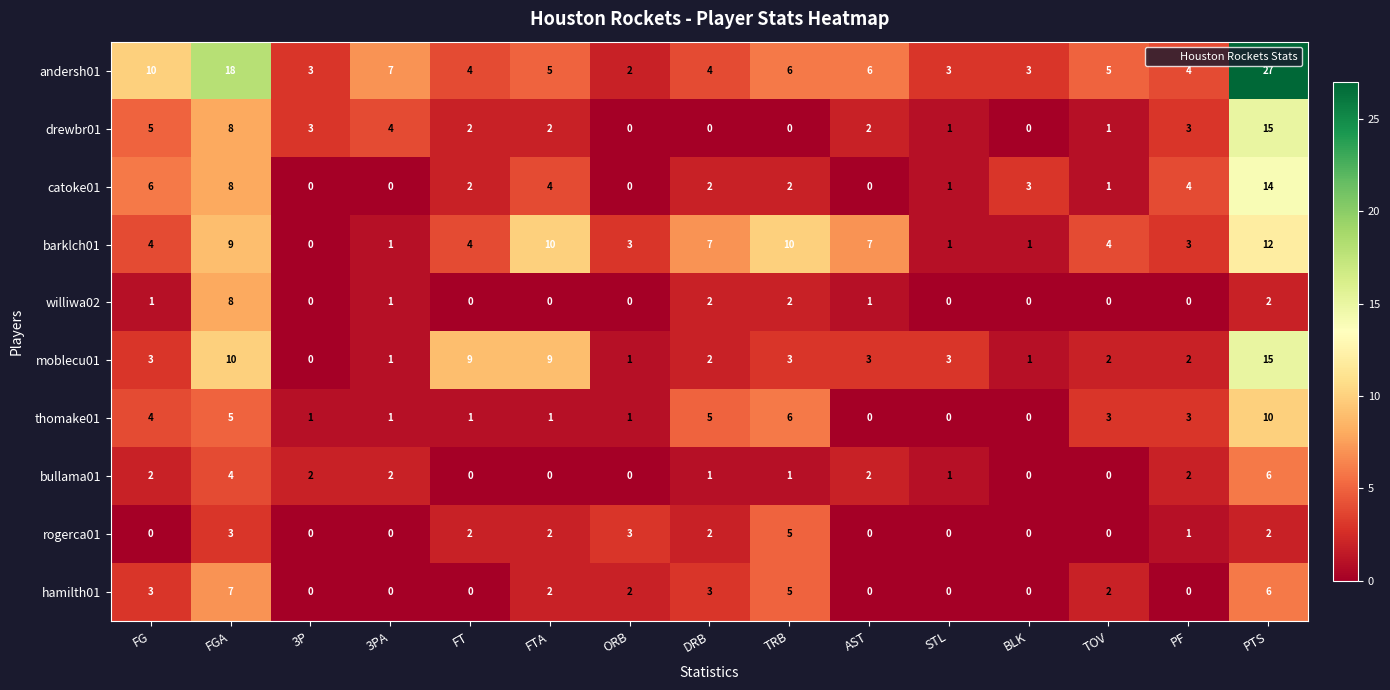

The williwa02 series shows 0 at STL. True or false?

True